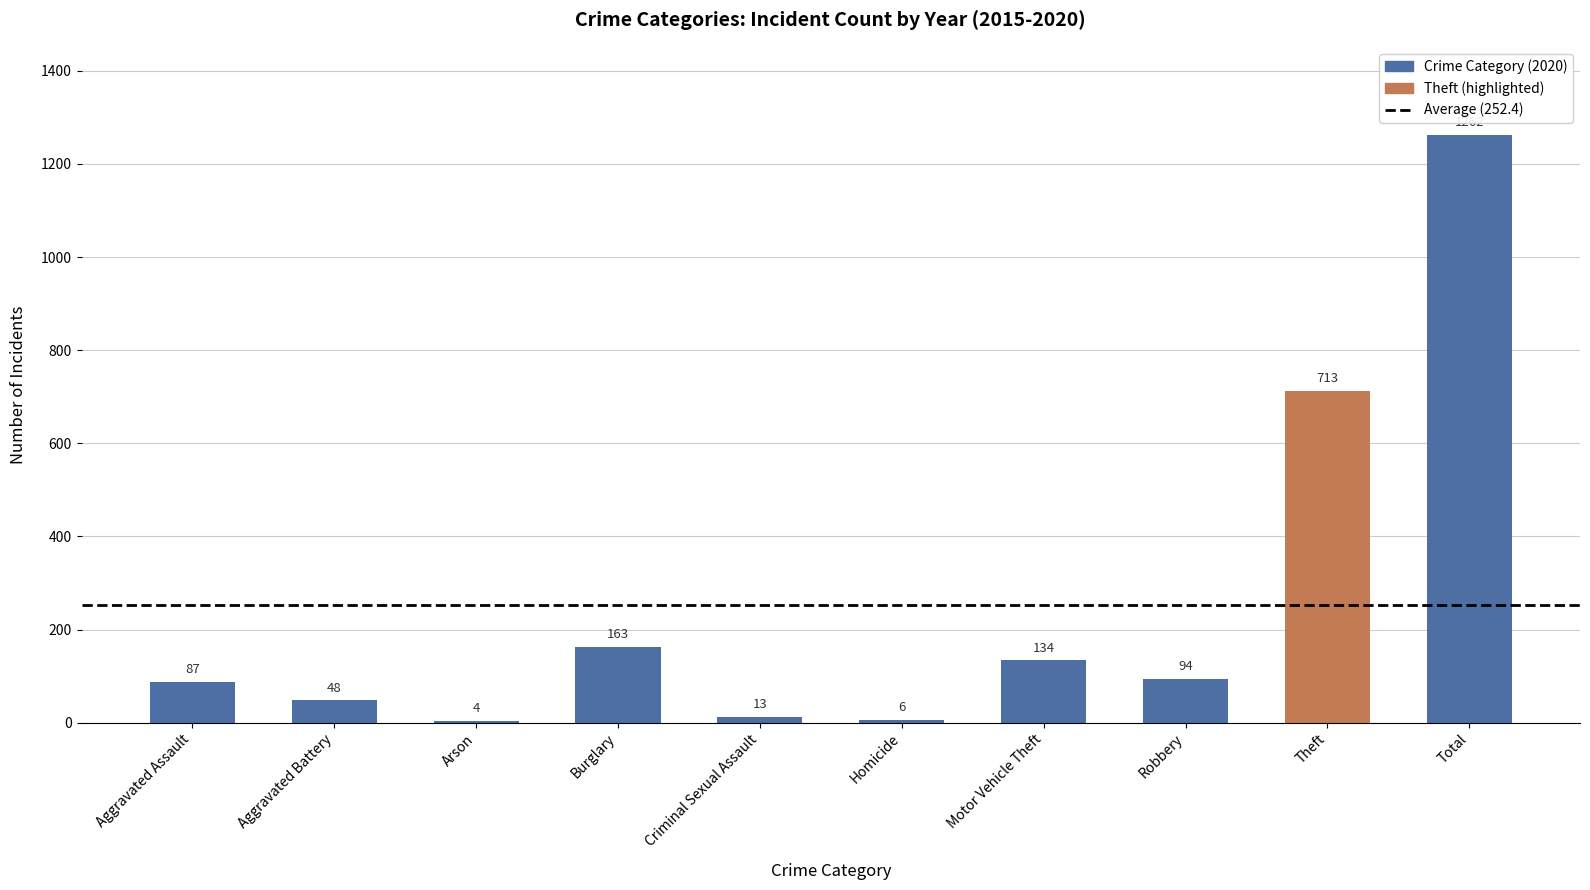

At which label does the data first exceed 94?

Burglary